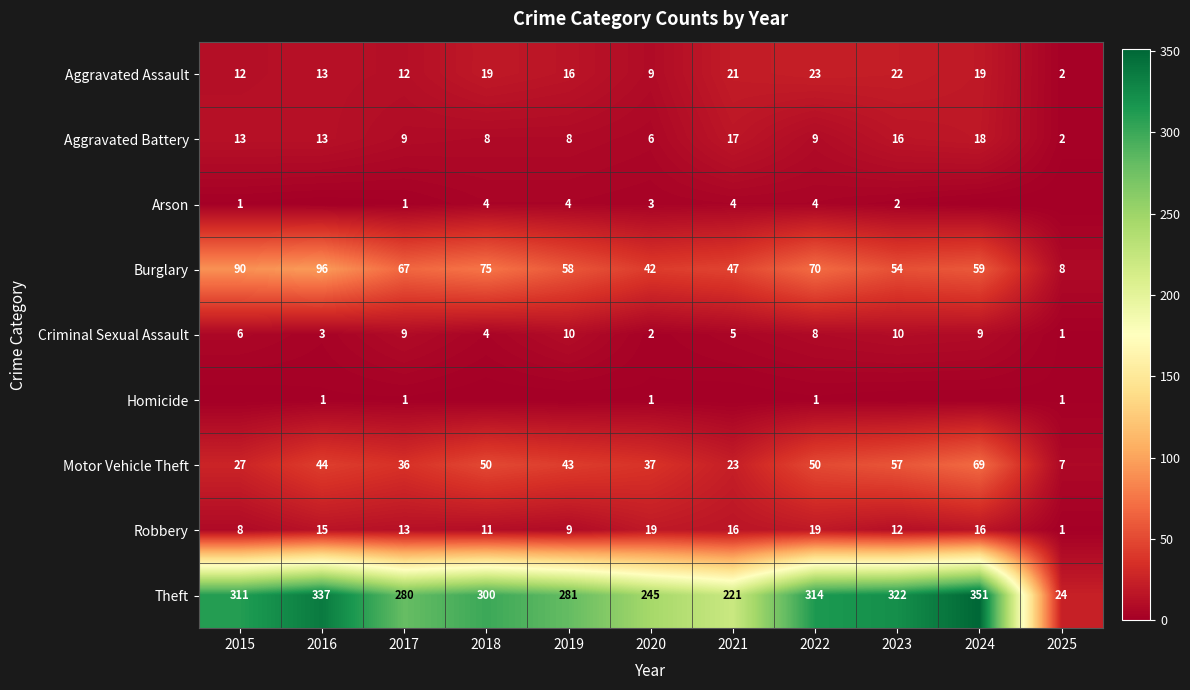

How many Criminal Sexual Assault values are between 3 and 9?

7